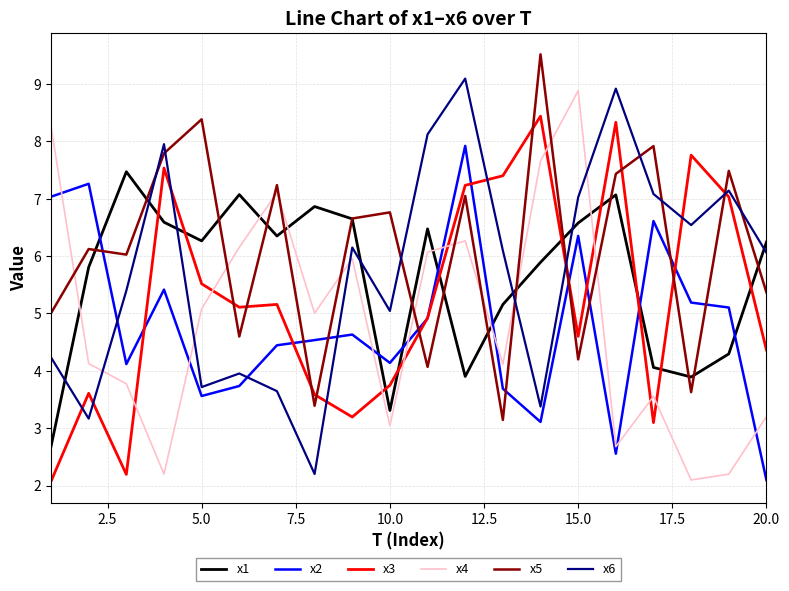

What is the greatest value displayed?

9.5